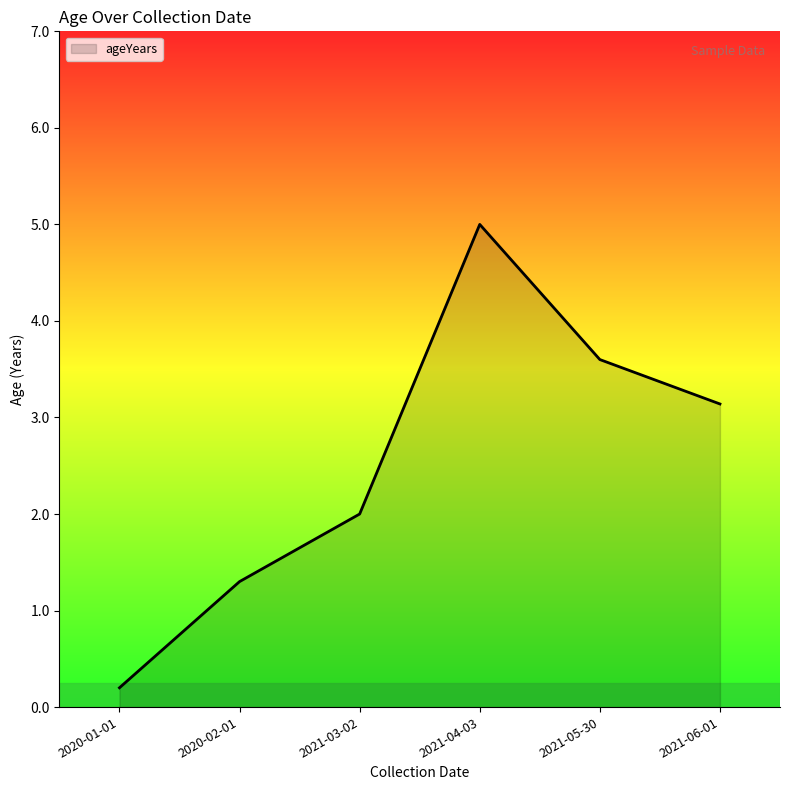

Approximately how many times larger is the value at 2020-01-01 compared to 2021-06-01?

0.1